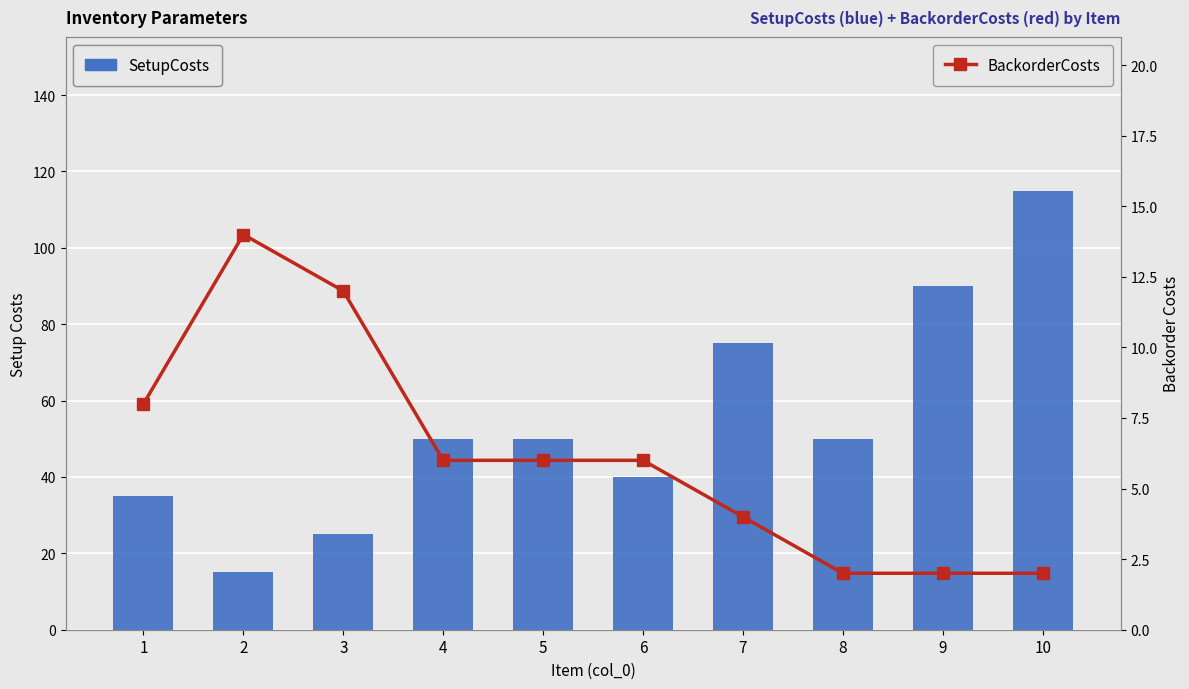

The value of SetupCosts at 2 is 7. True or false?

False